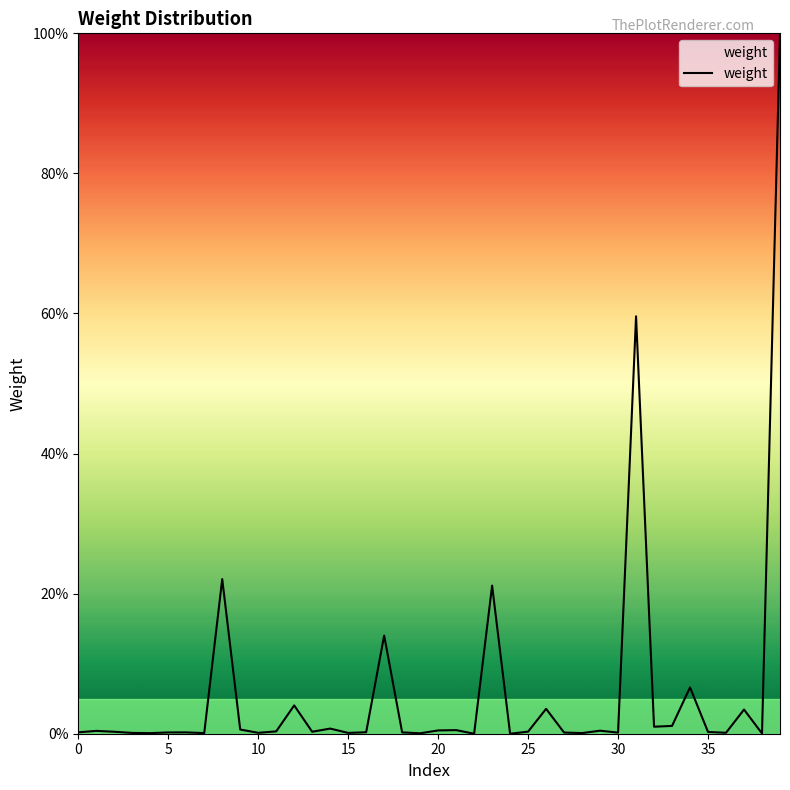

What is the maximum value shown in the chart?

100.0